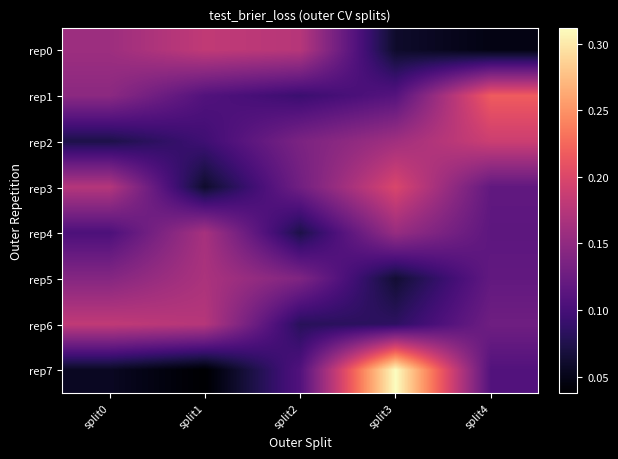

Which has a higher value, split1 or split3?

split1